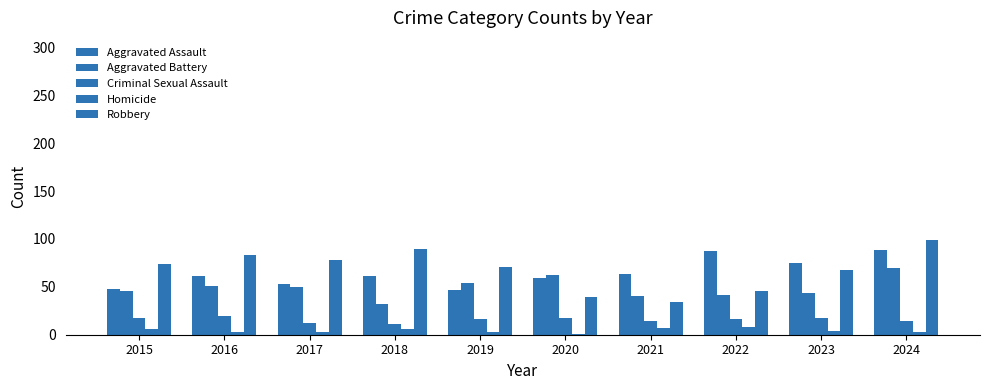

Count the number of categories in the chart.

10